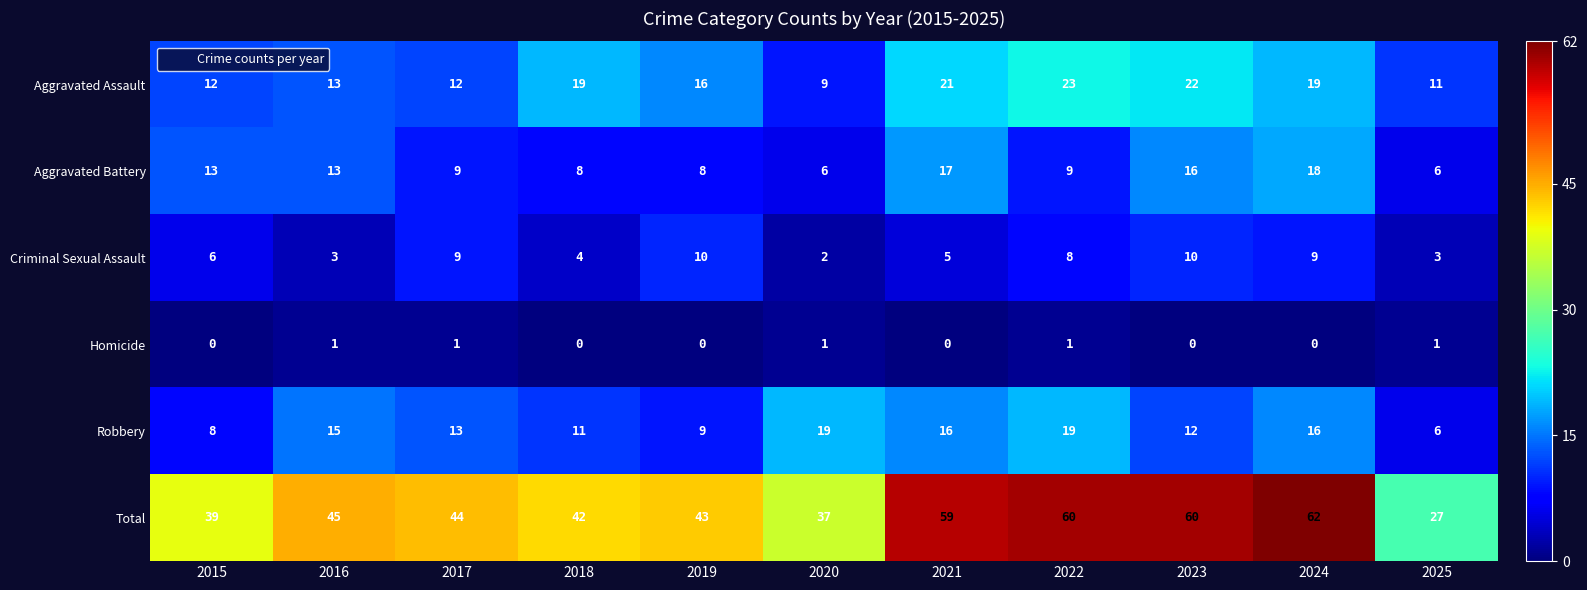

What is the maximum value shown in the chart?

62